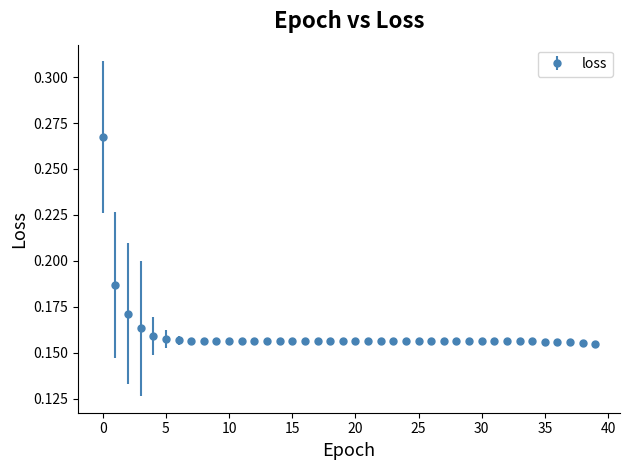

True or false: there are more than 0 points higher than both neighbors.

True